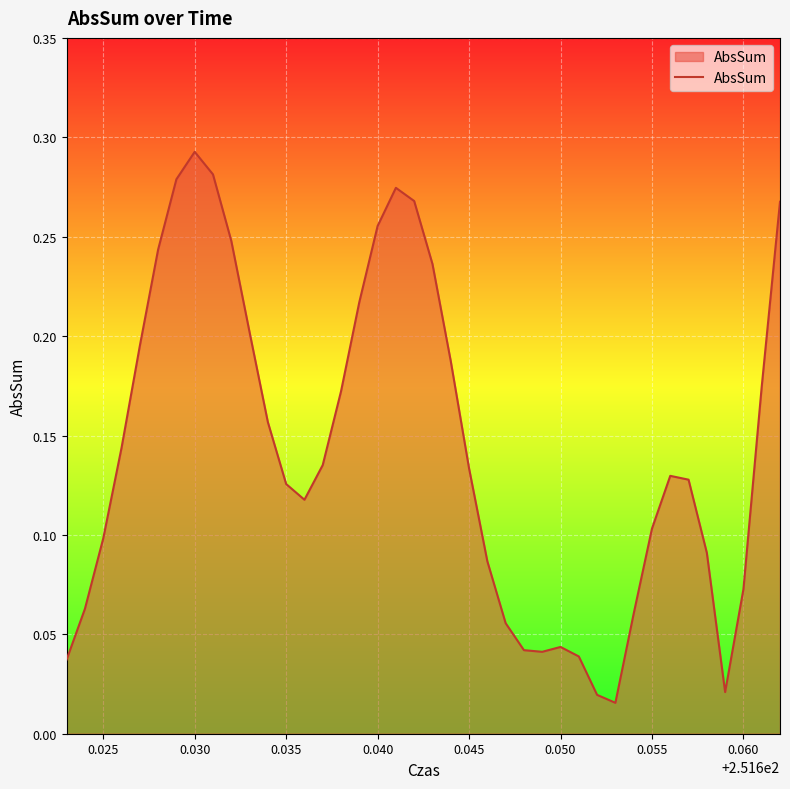

How many lines are shown in the chart?

1